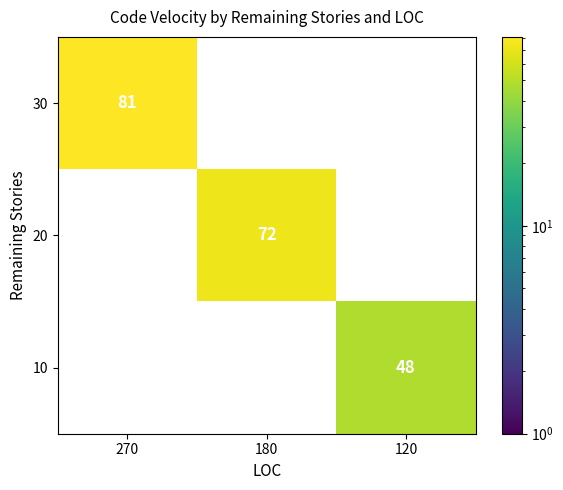

Which label corresponds to the largest value in the chart?

270